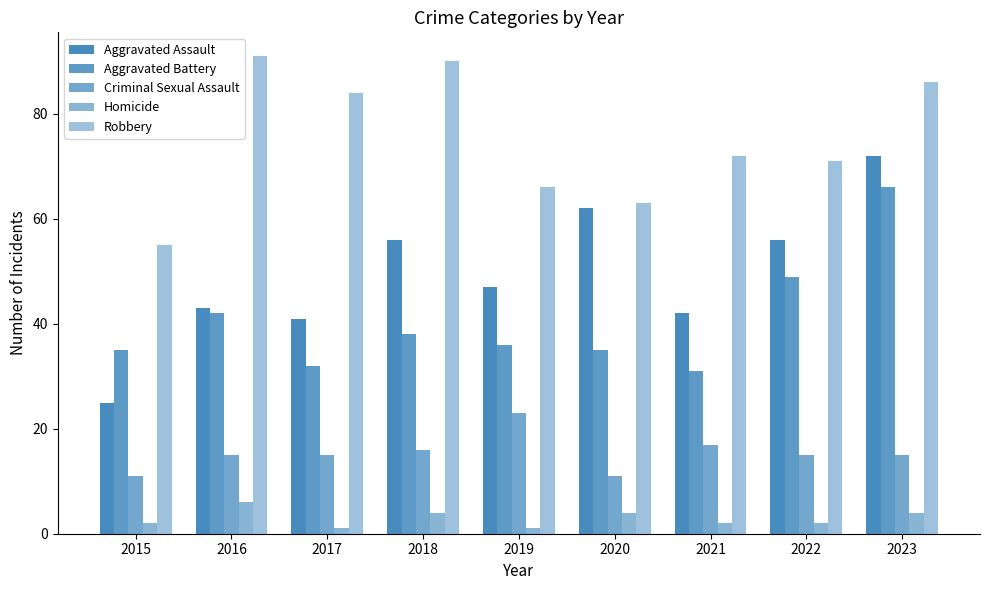

How many categories are shown in the chart?

9